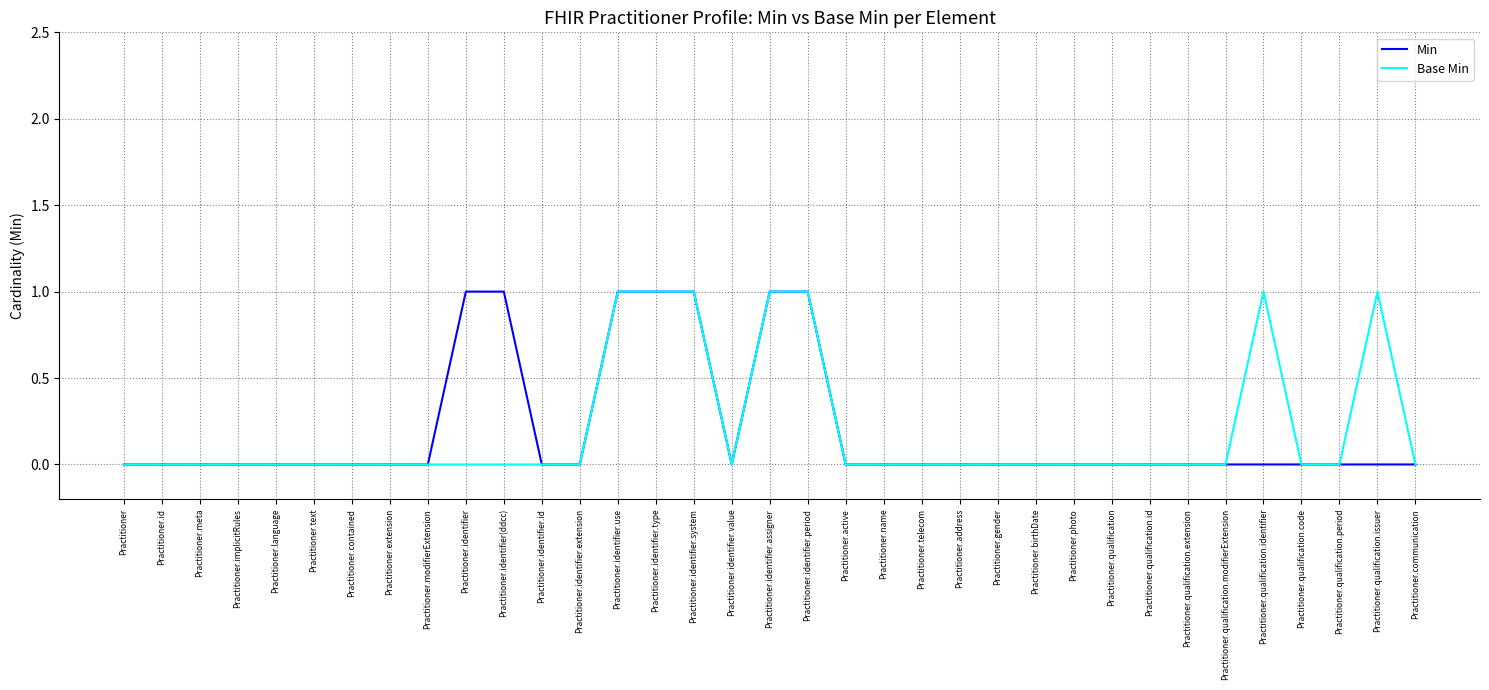

Does the chart have visible grid lines?

Yes